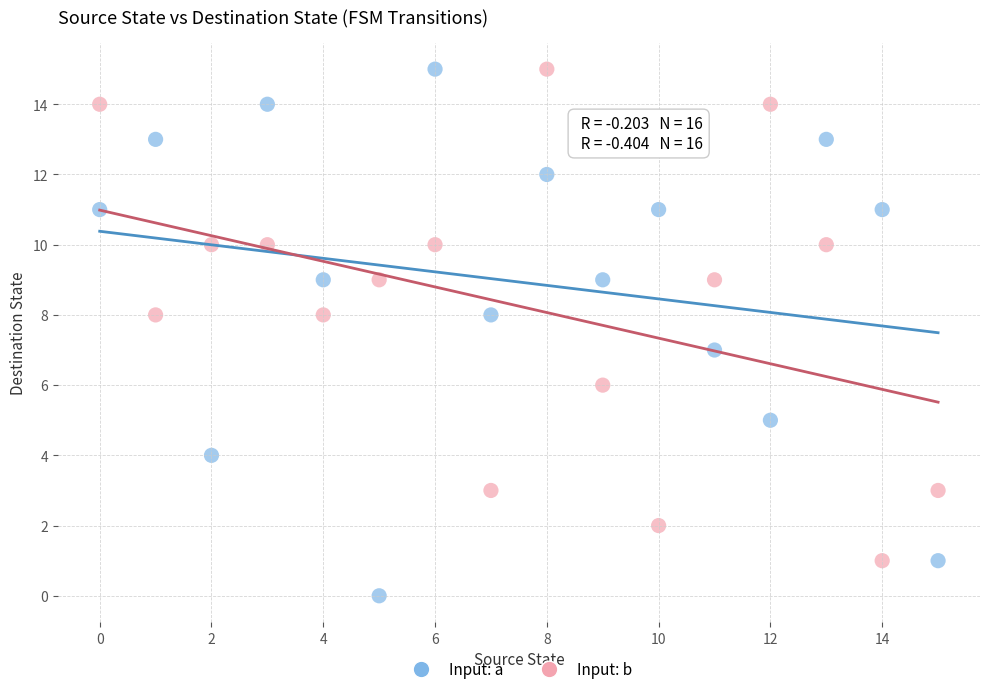

Across all data points, what is the range of Y values (max minus min)?

15